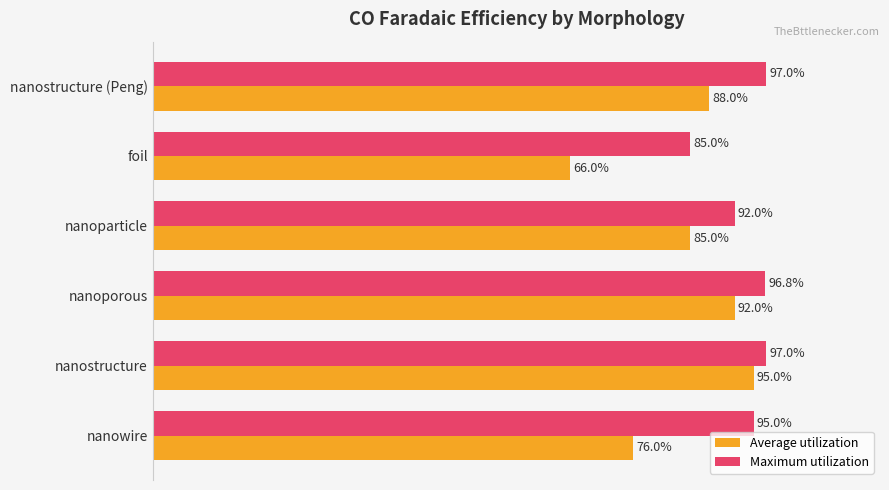

At which category is the sum across all series the highest?

nanostructure